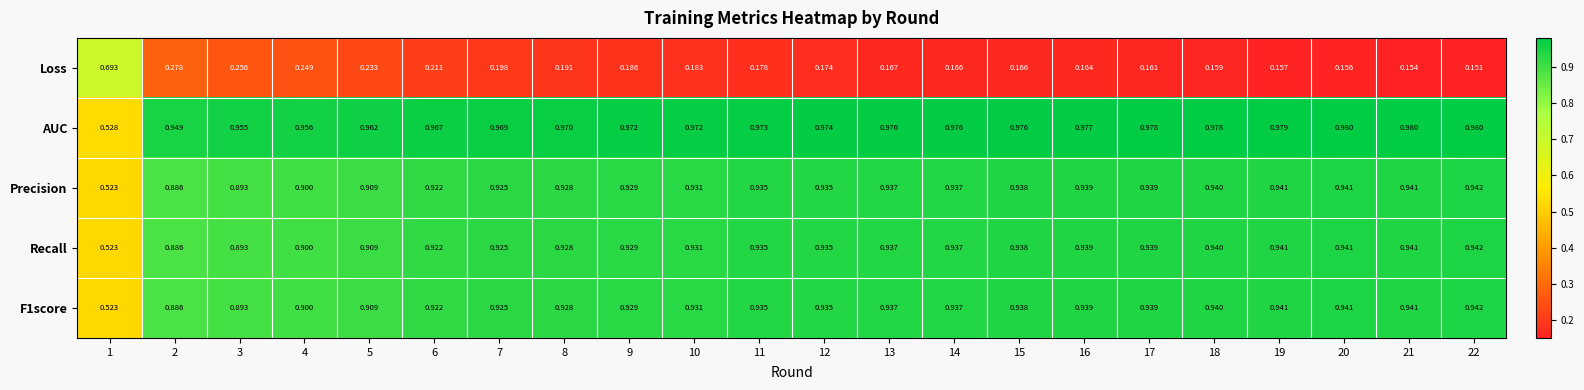

Is the value of Precision at 19 greater than the value of AUC at 21?

No